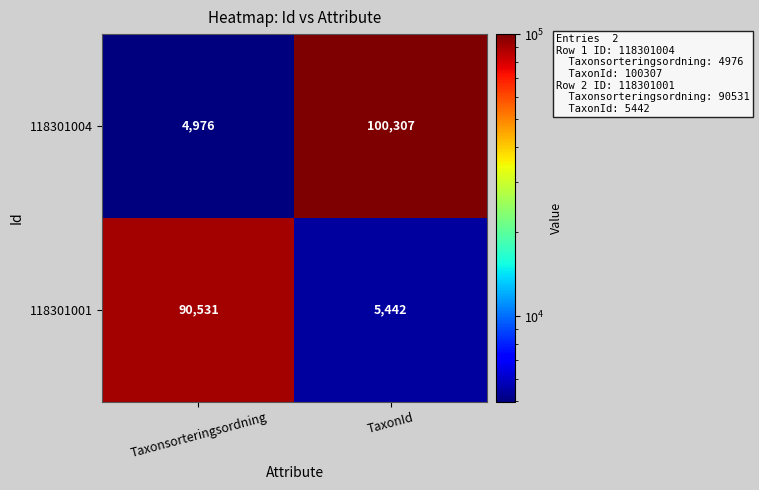

Which series has the largest total across all categories?

118301004